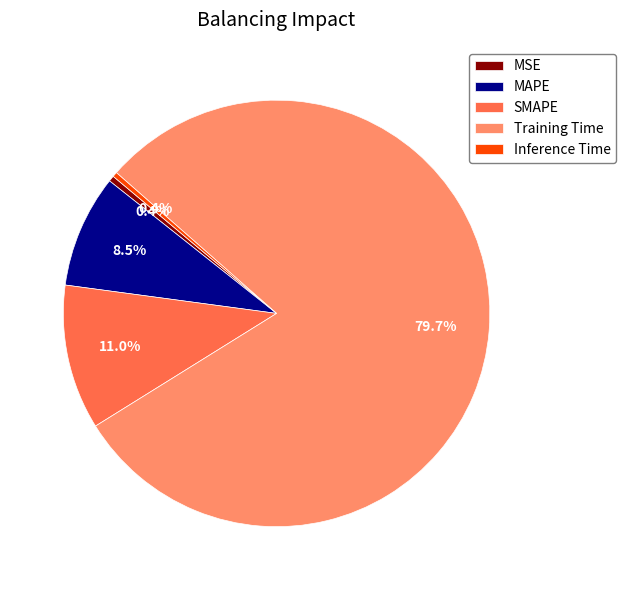

What portion of the pie excludes MAPE?

91.5%